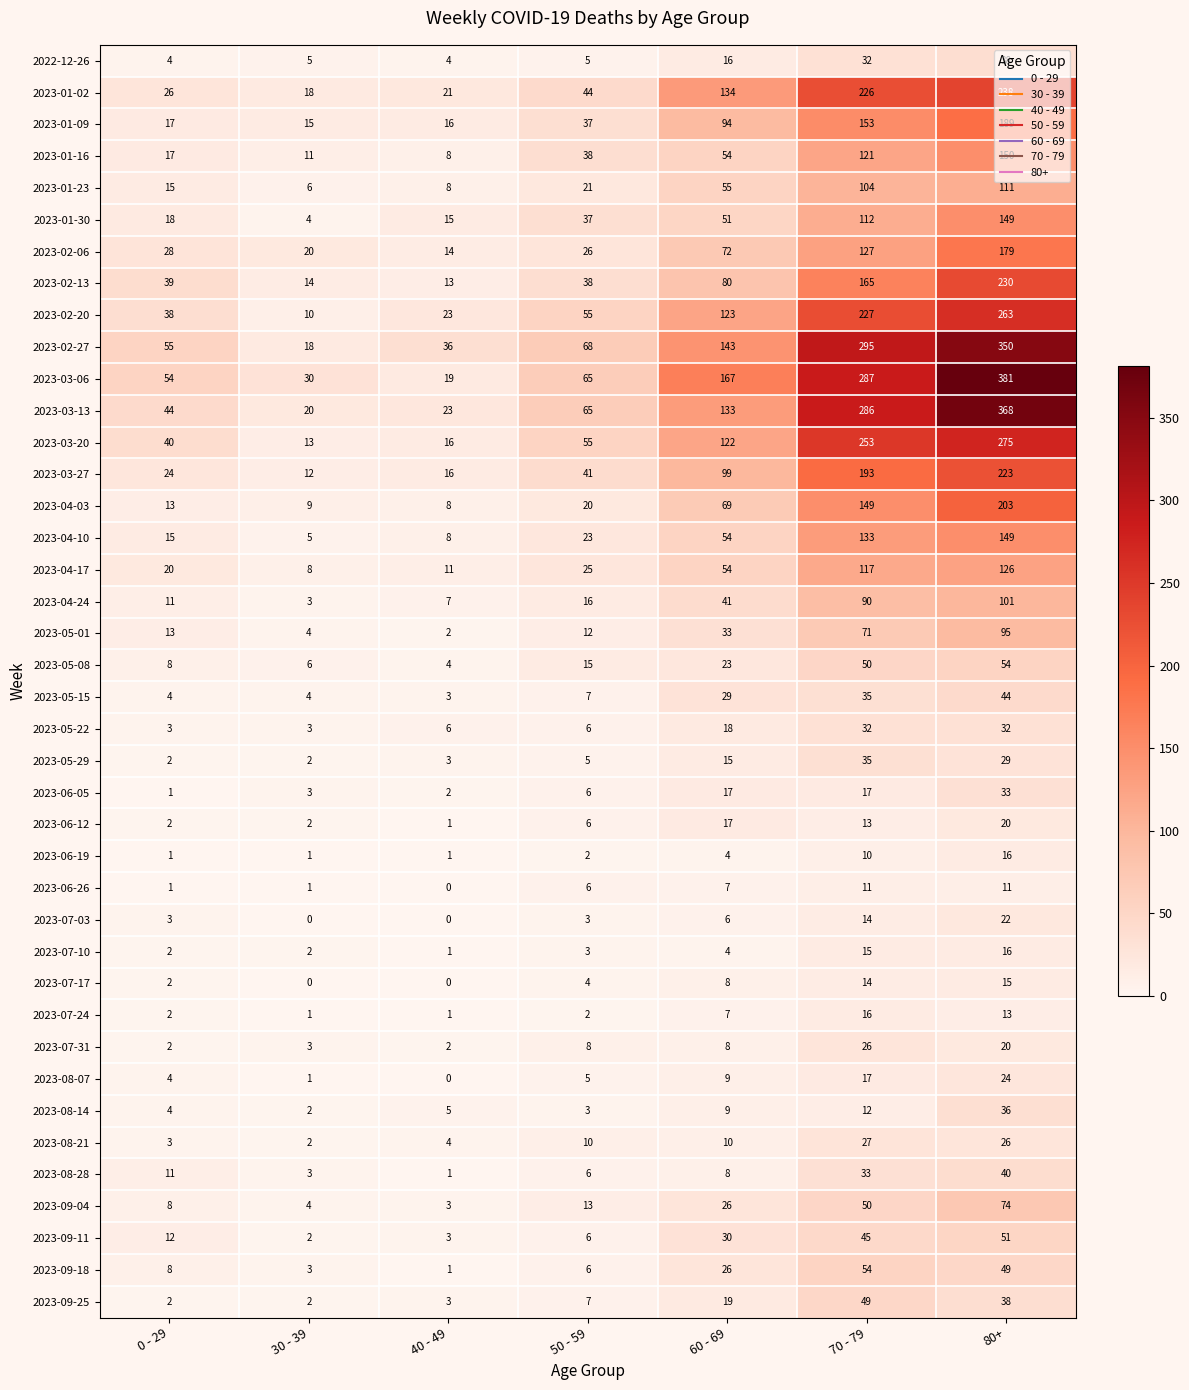

List the labels in order of 2023-09-18 value, smallest first.

40 - 49, 30 - 39, 50 - 59, 0 - 29, 60 - 69, 80+, 70 - 79